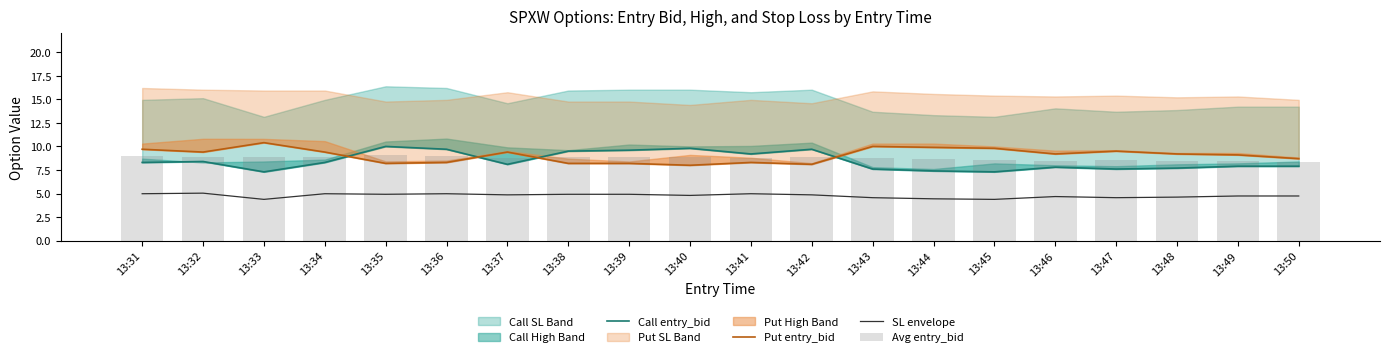

The value of SL envelope at 13:43 is 6.2. True or false?

False